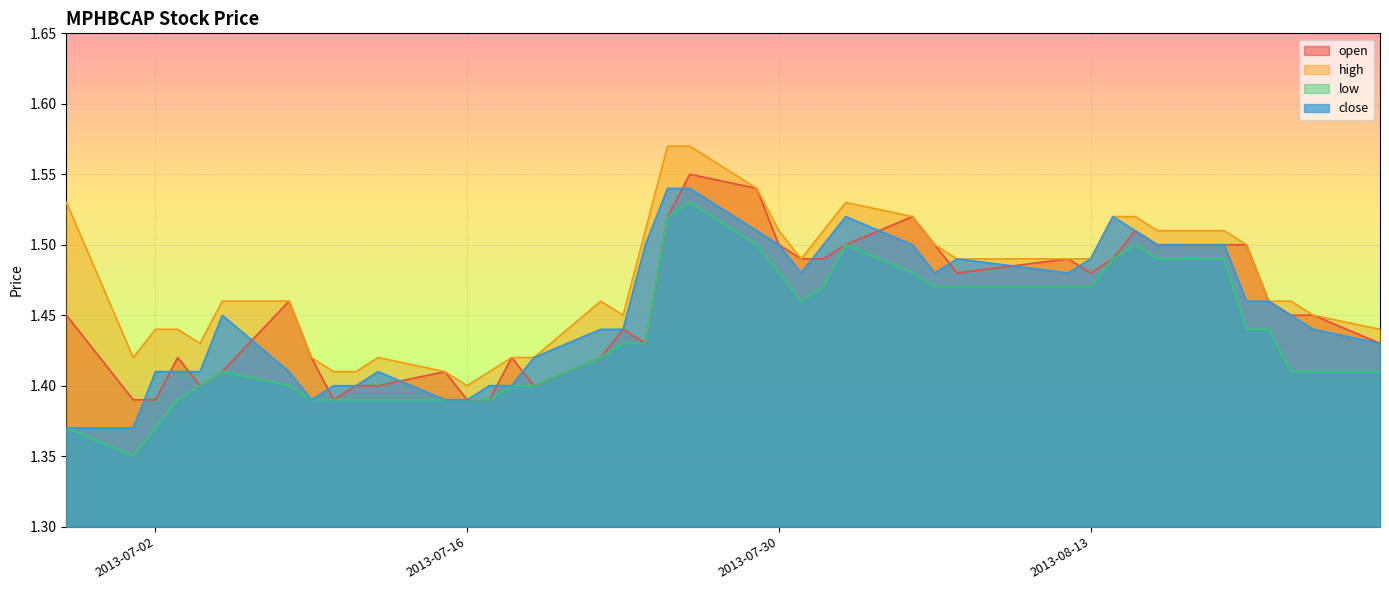

What is the average value of the open series?

1.5